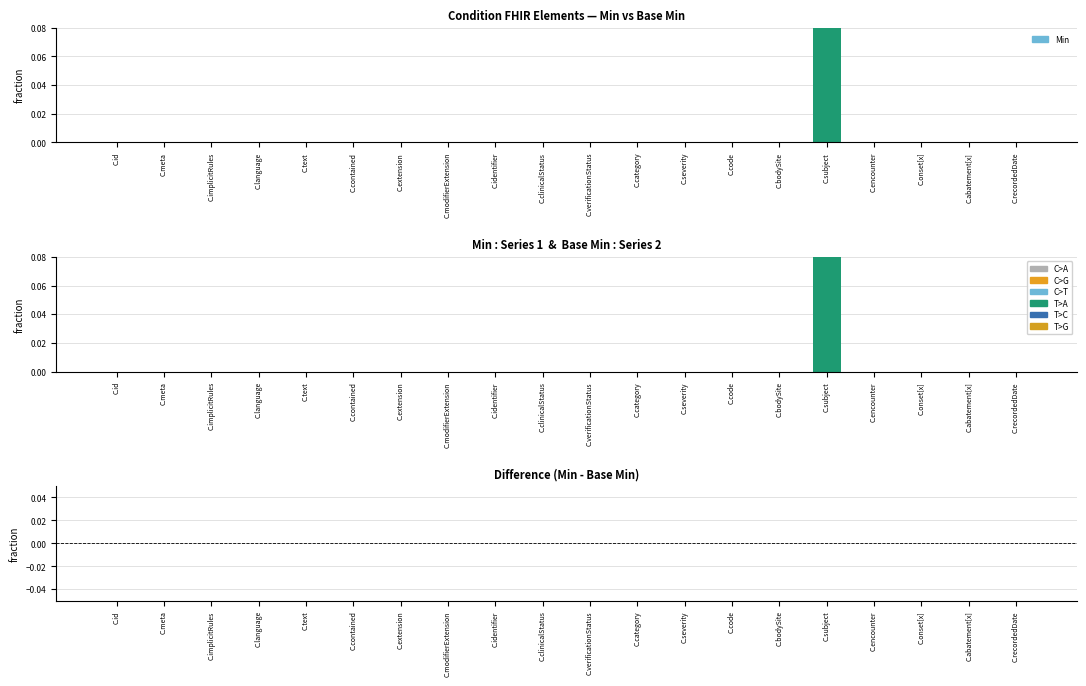

How many Base Min values are between 0 and 1?

20